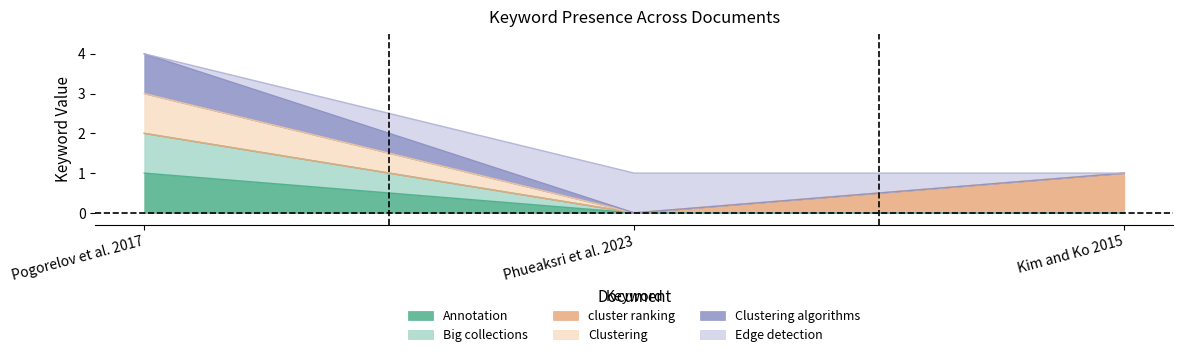

Which series has the widest spread of values?

Clustering